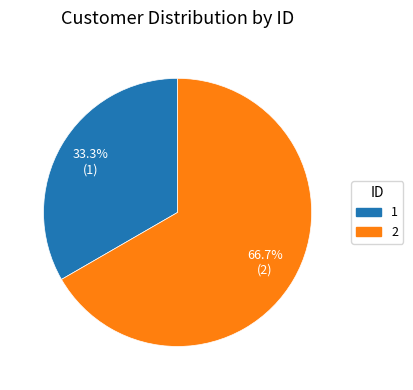

What percentage do 1 and 2 together represent?

100.0%